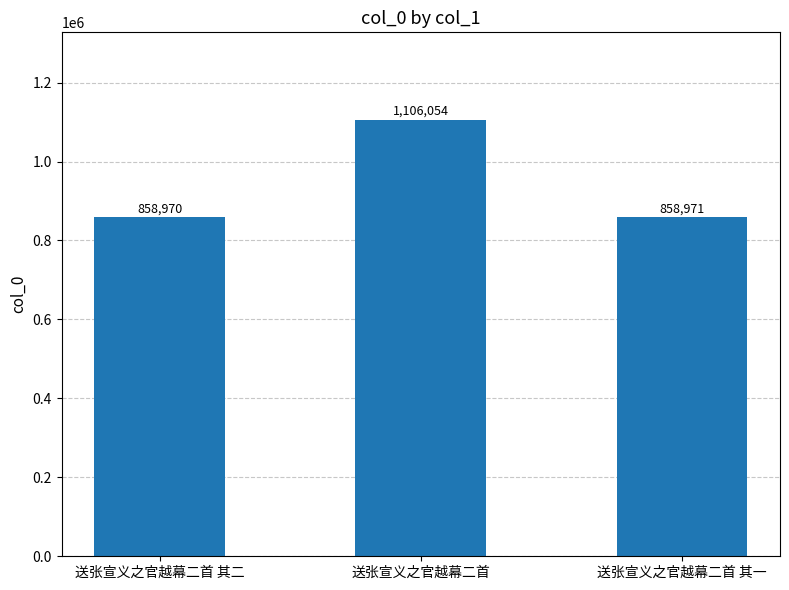

What is the average value?

941332